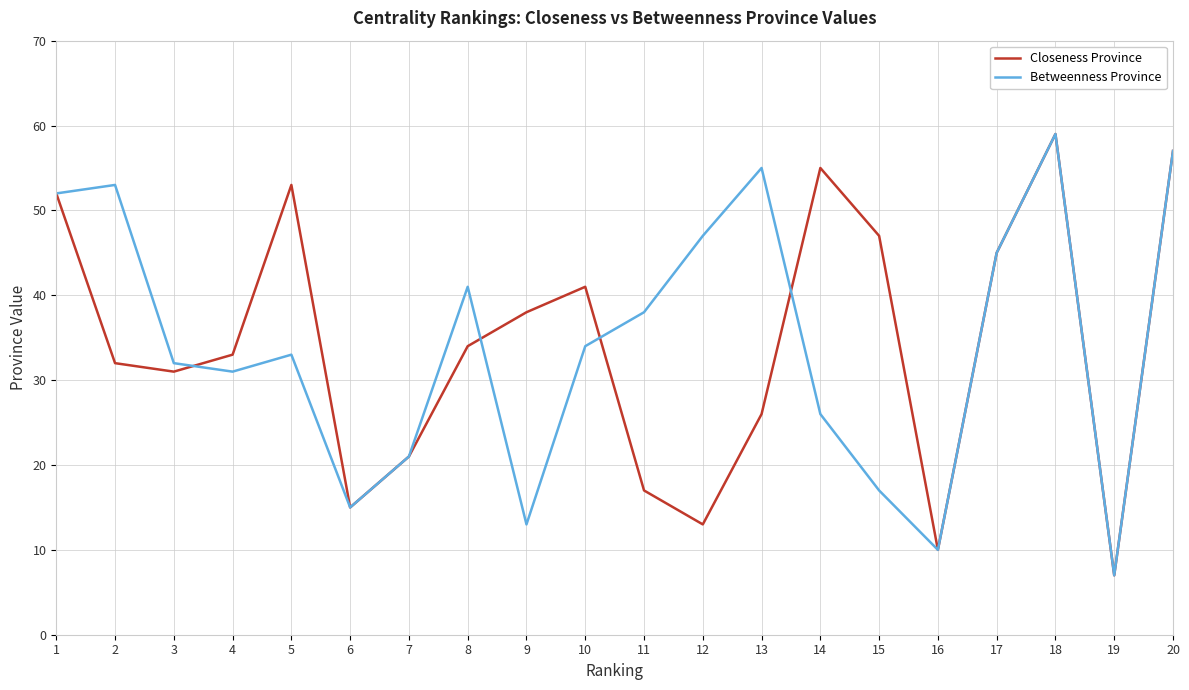

What is the spread (max minus min) of values at 9?

25